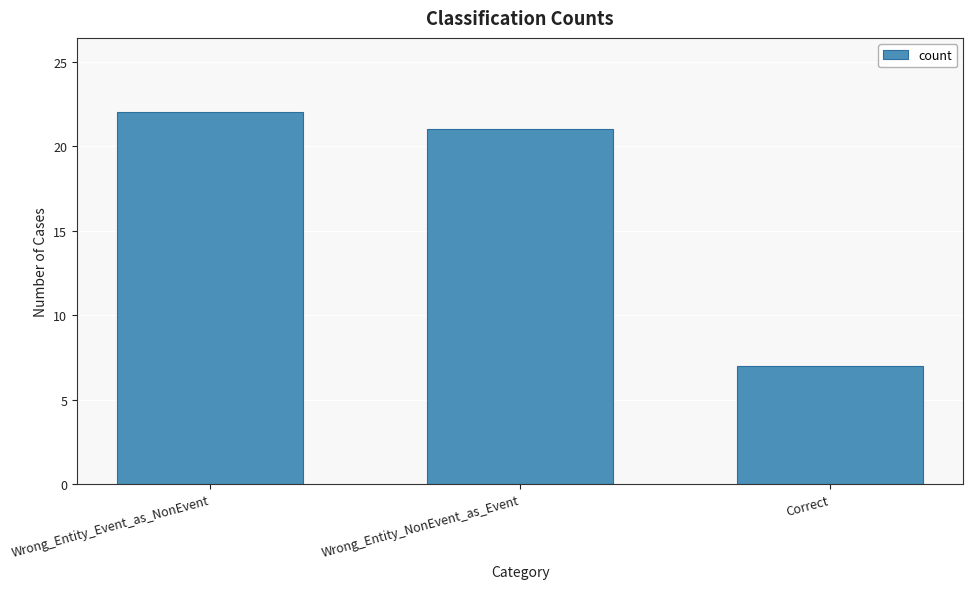

Count the number of data series in this chart.

1